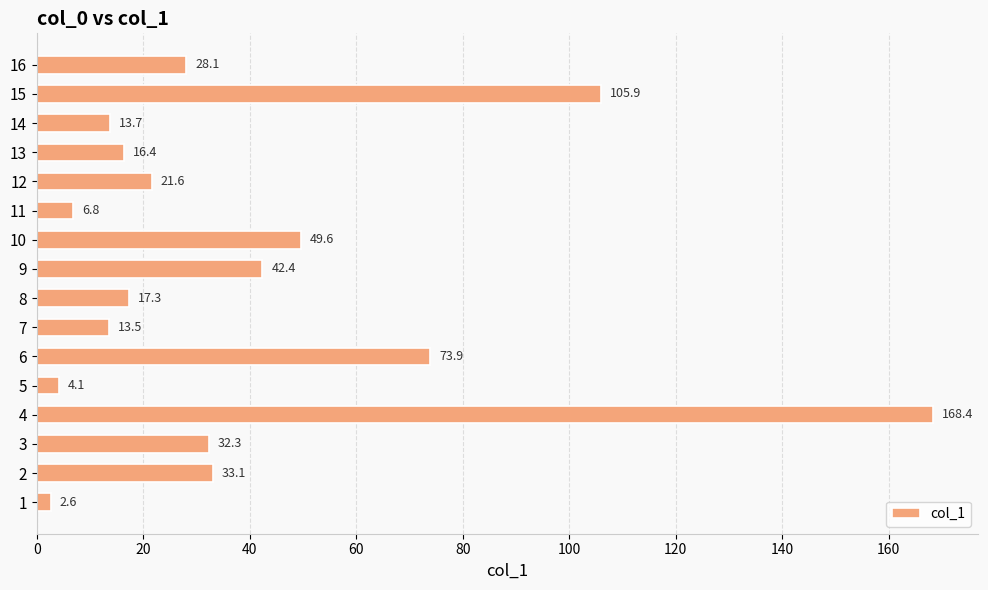

True or false: the data shows 5.7 at 12.

False